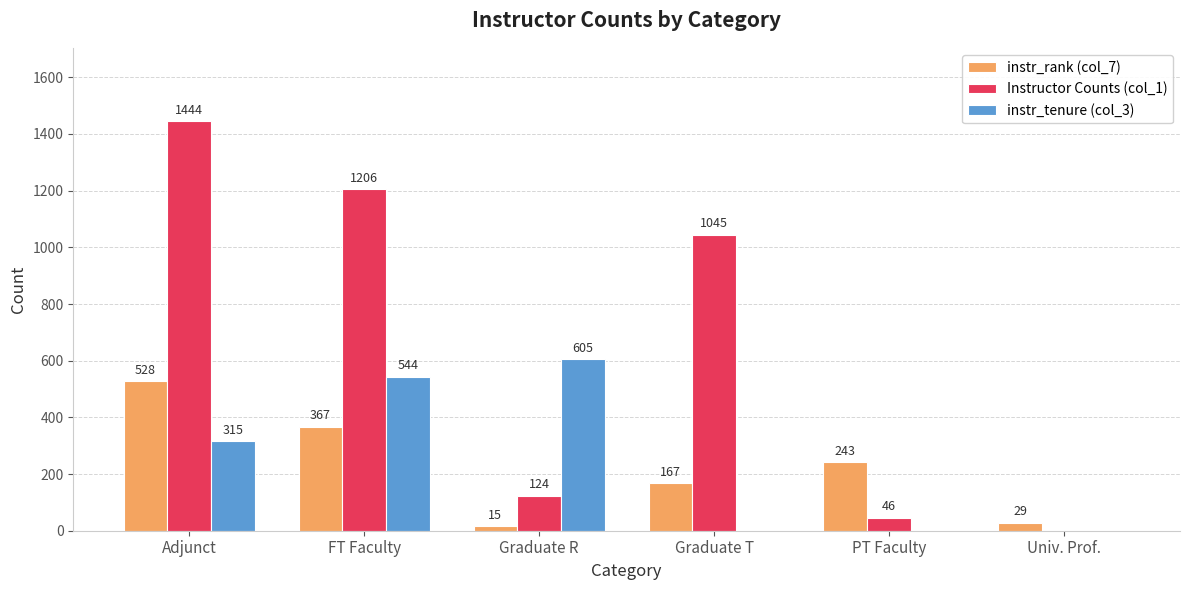

What are all the series names shown in the legend?

instr_rank (col_7), Instructor Counts (col_1), instr_tenure (col_3)